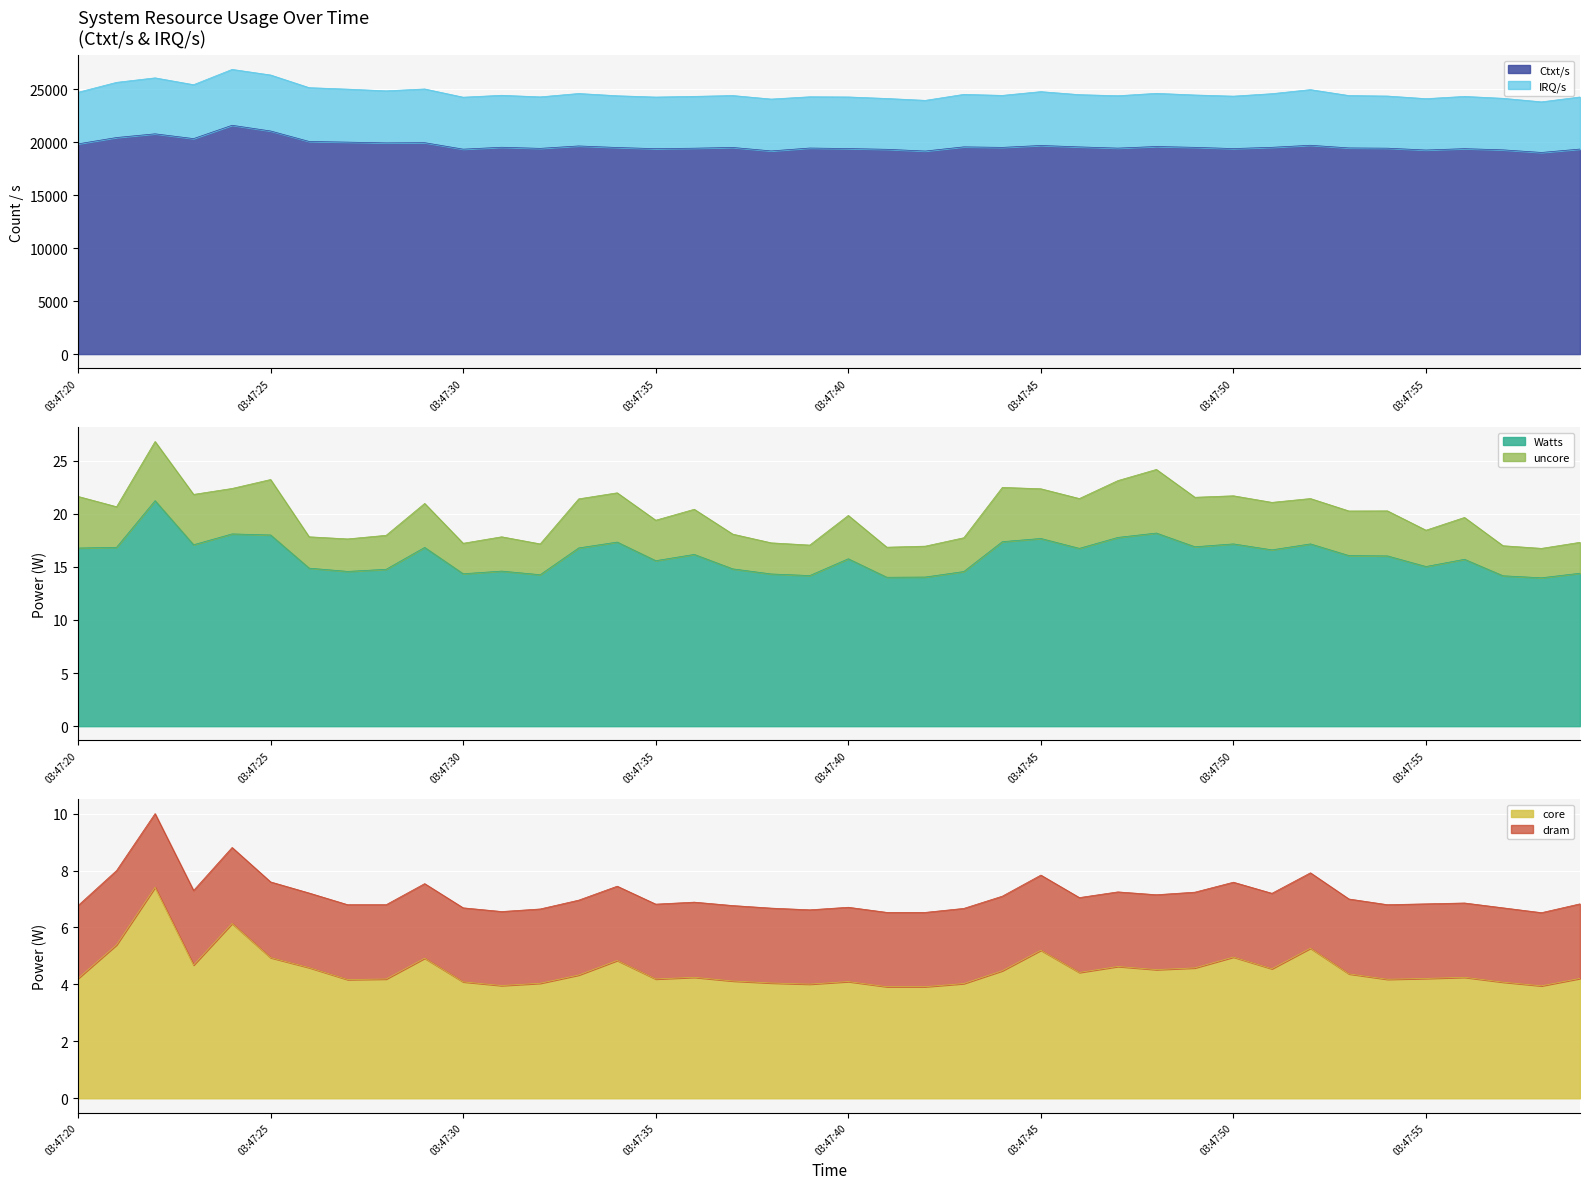

At which label does Watts reach its peak?

03:47:22